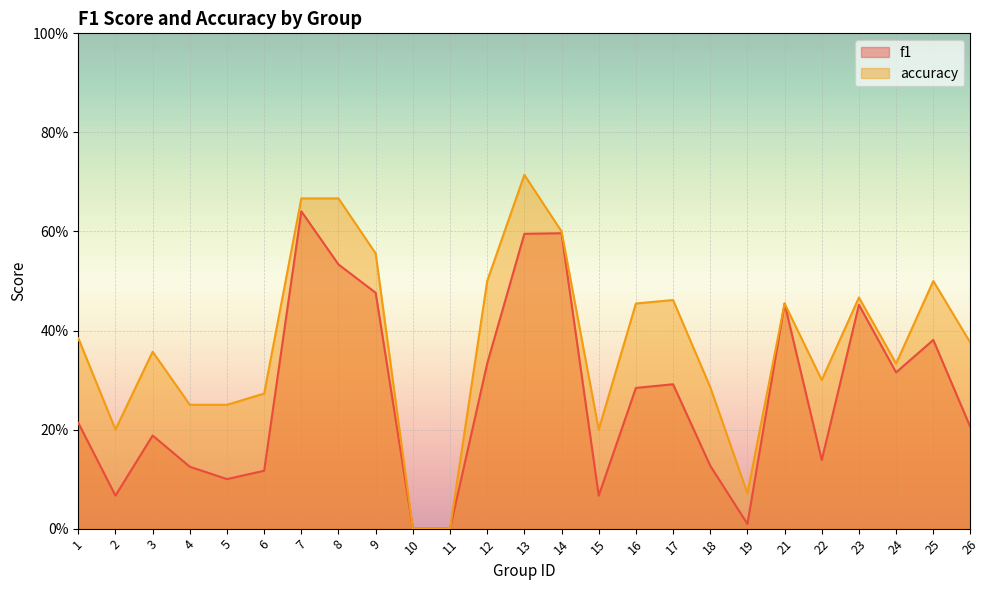

The f1 series shows 0.5 at 9. True or false?

True